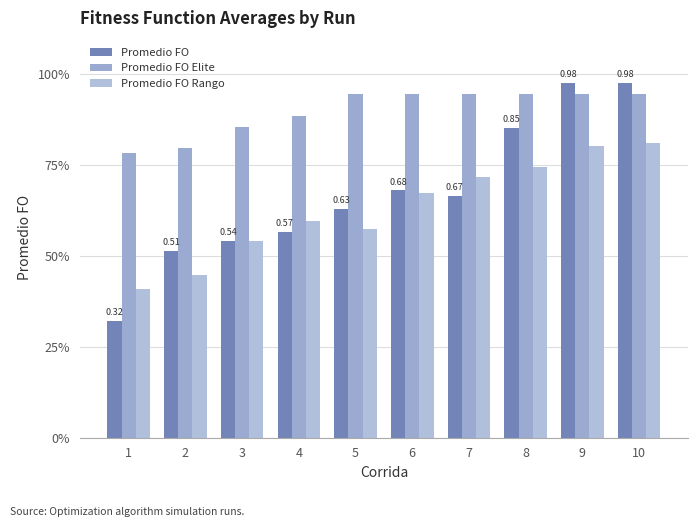

Does the chart contain stacked bars?

No